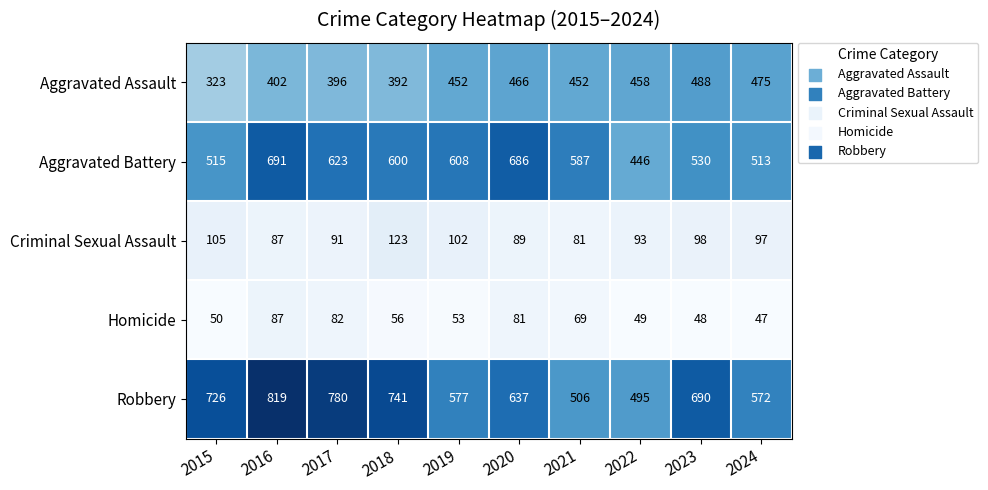

The Aggravated Assault series shows 323 at 2015. True or false?

True